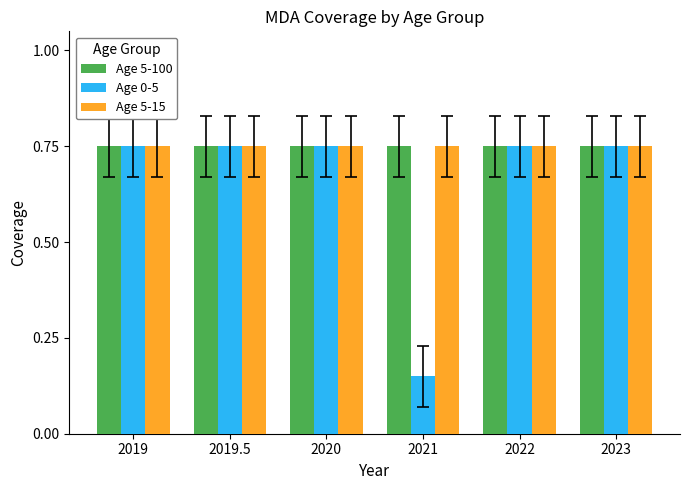

What is the spread (max minus min) of values at 2021?

0.6